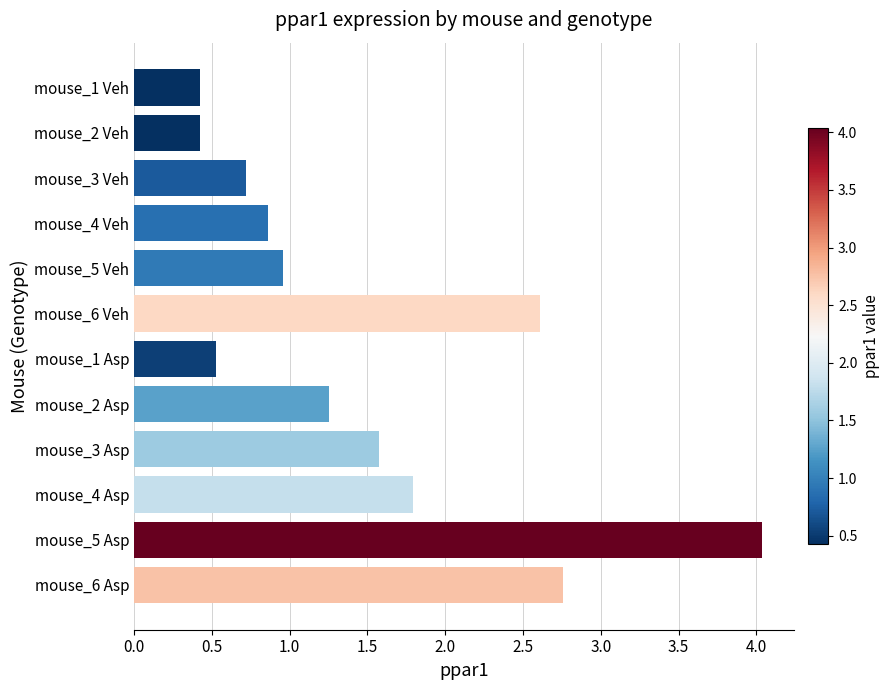

Read the value at mouse_5 Asp.

4.0